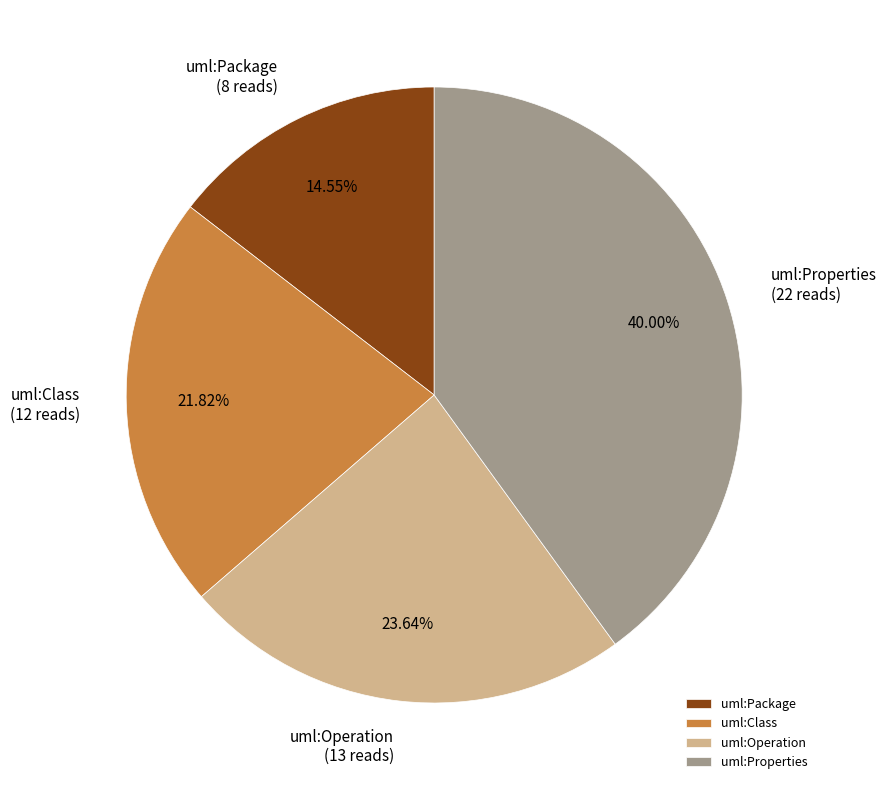

Which slice is the largest?

uml:Properties